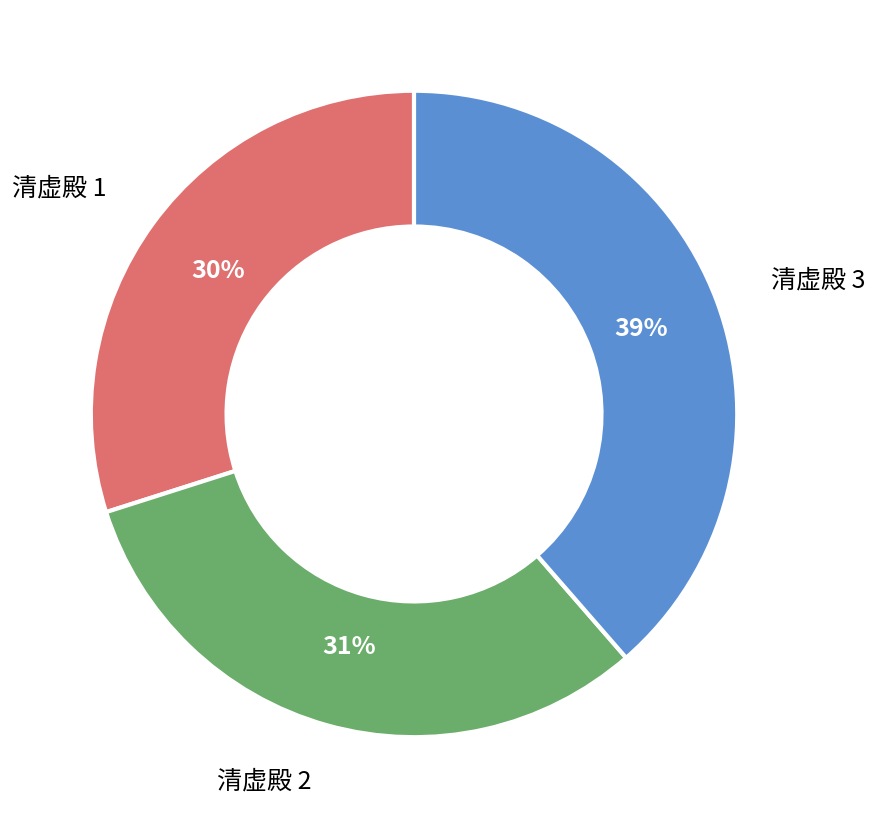

Does any single category account for the majority?

No